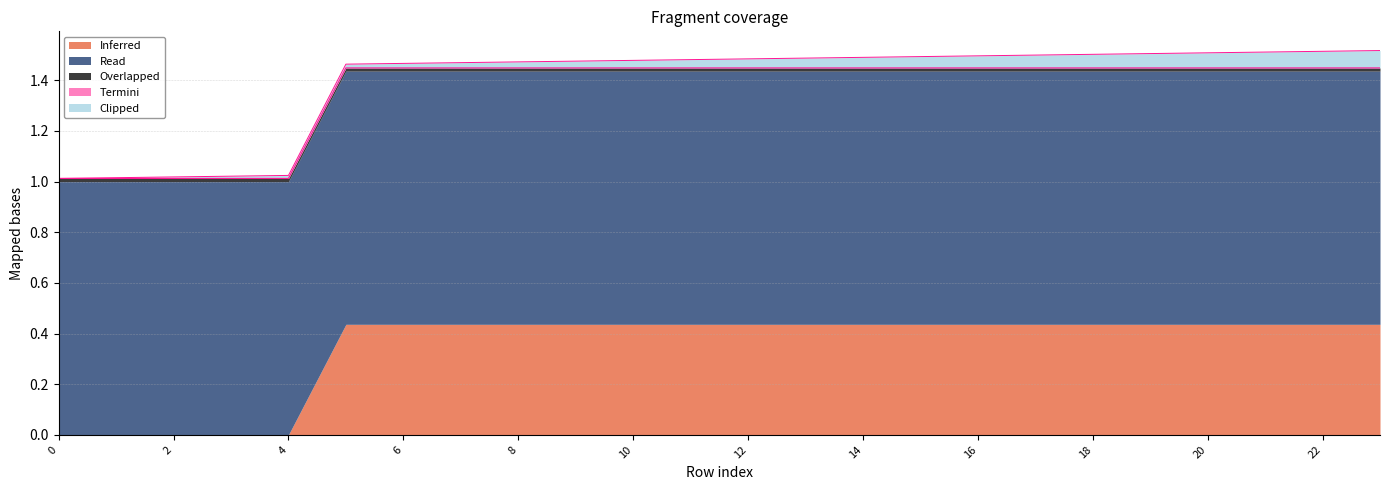

The value of Inferred at 2 is 0.0. True or false?

True